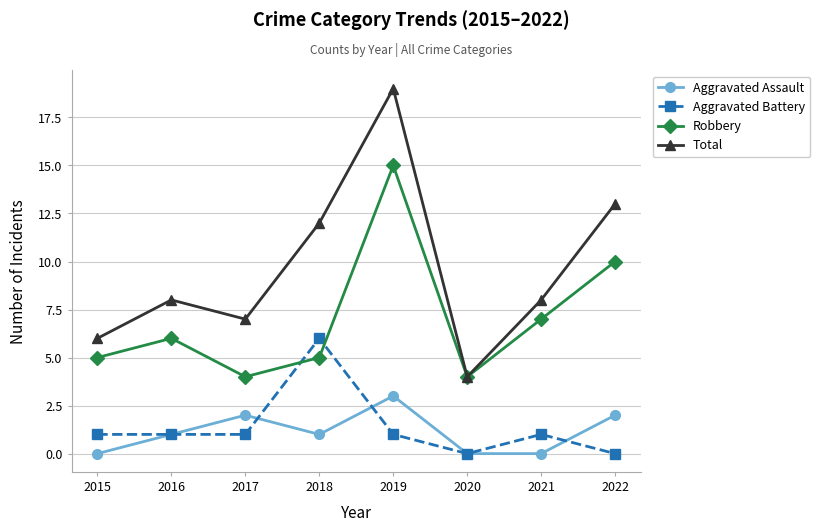

Where is the first local minimum for Total?

2017